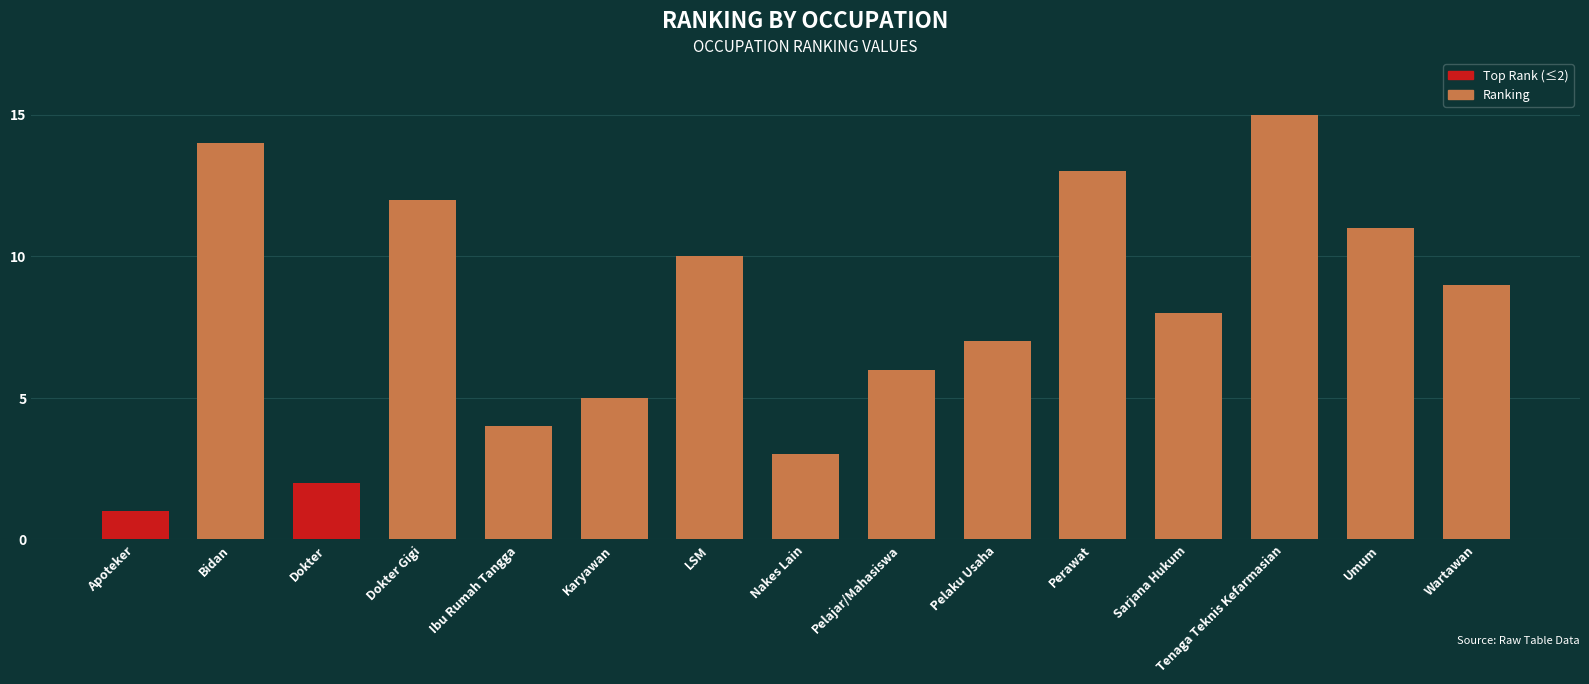

What is the difference between the second highest and minimum values?

13